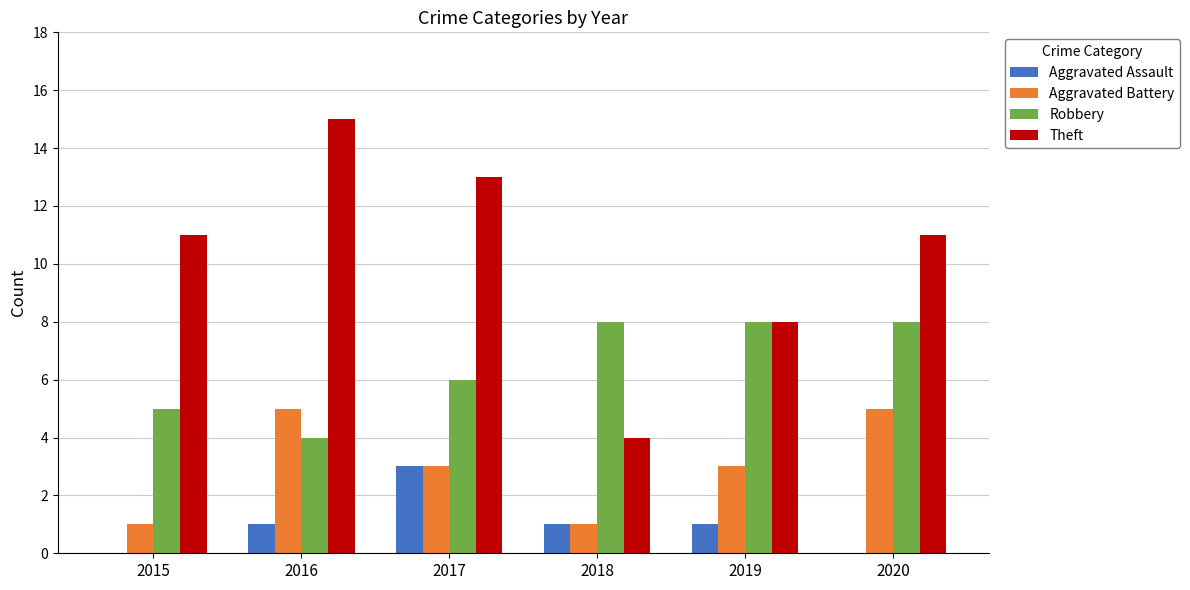

Is the value of Aggravated Assault at 2015 greater than the value of Theft at 2019?

No